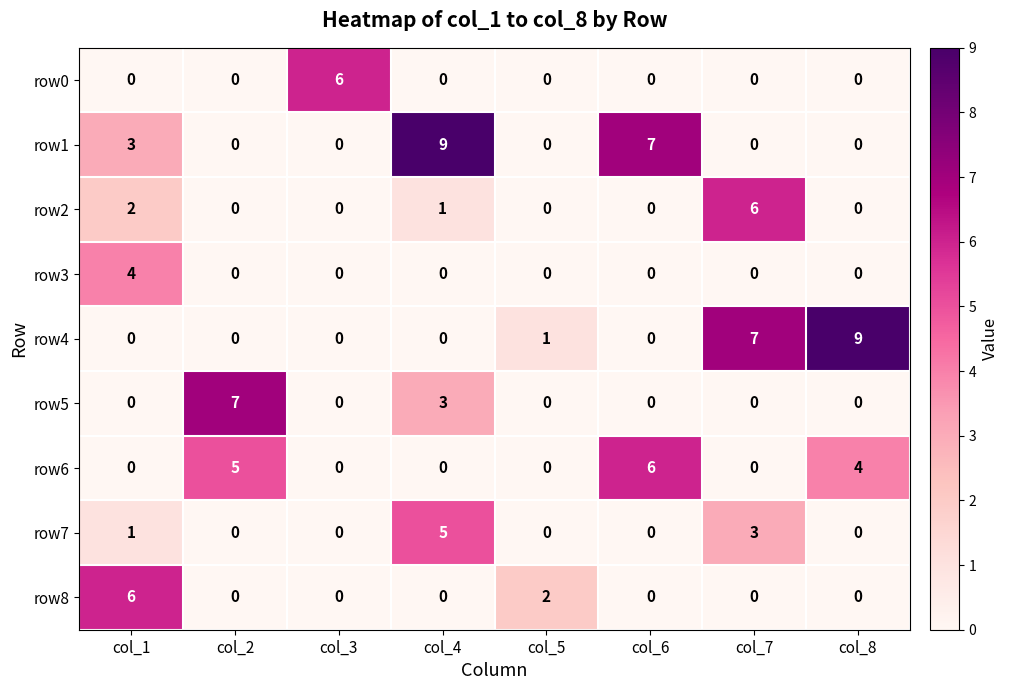

The value of row2 at col_5 is 0. True or false?

True